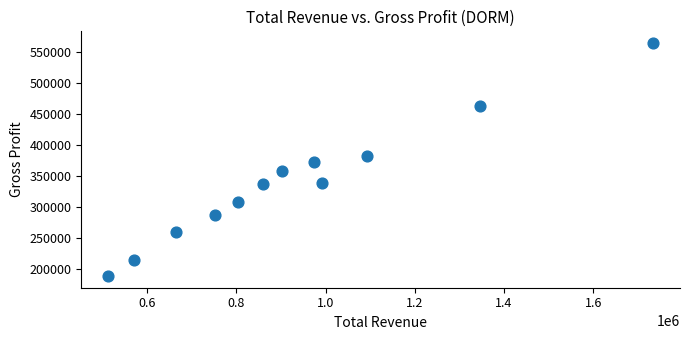

What is the range of X values (max minus min)?

1220300